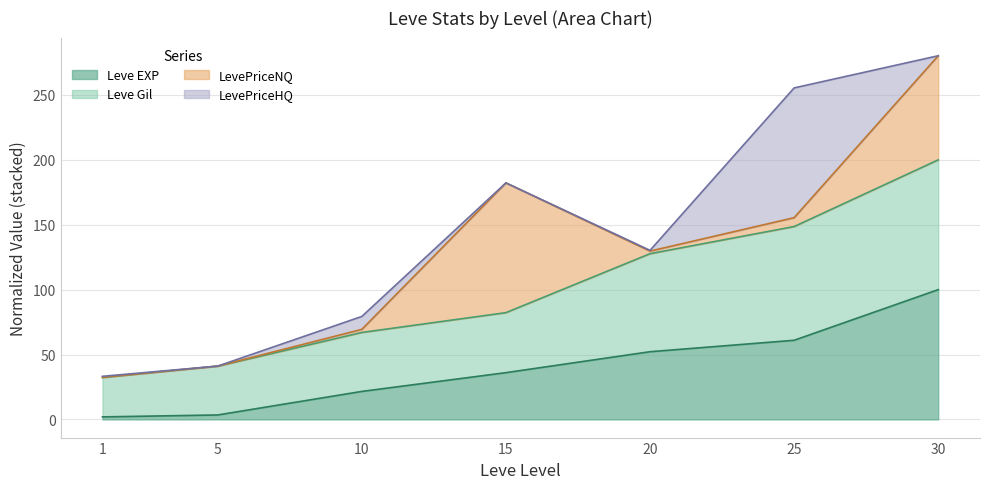

How many data points in Leve Gil are above 82?

4